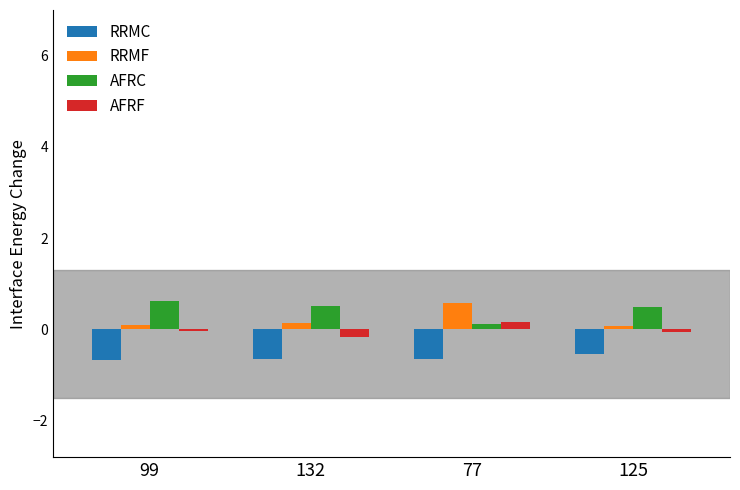

What is the sum of all AFRC values?

1.7